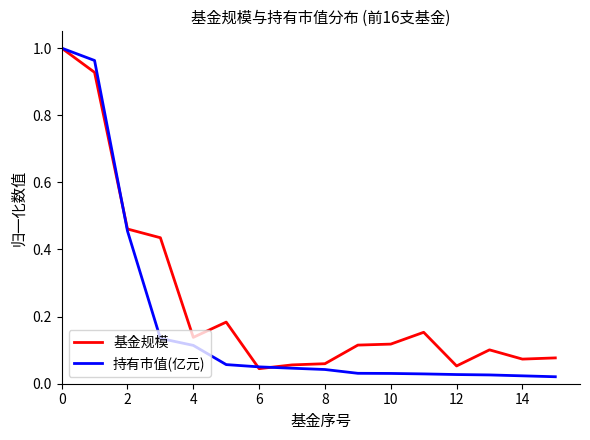

Is this an area chart (filled region under the line)?

No